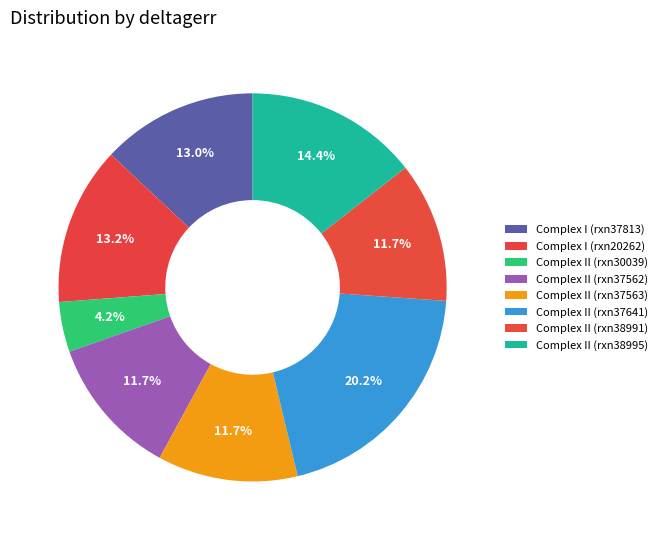

Which has a higher value, Complex II (rxn30039) or Complex II (rxn37641)?

Complex II (rxn37641)